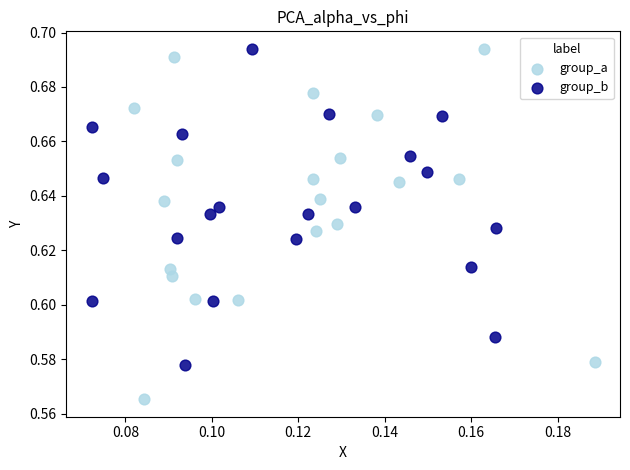

What are all the series names shown in the legend?

group_a, group_b